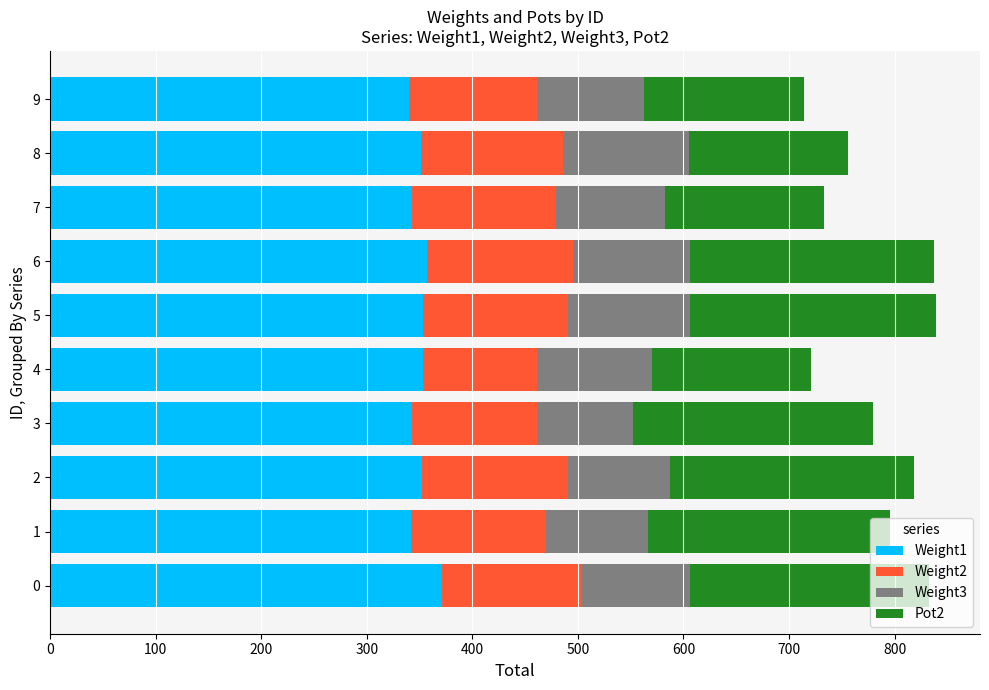

The value of Weight1 at 4 is 353. True or false?

True